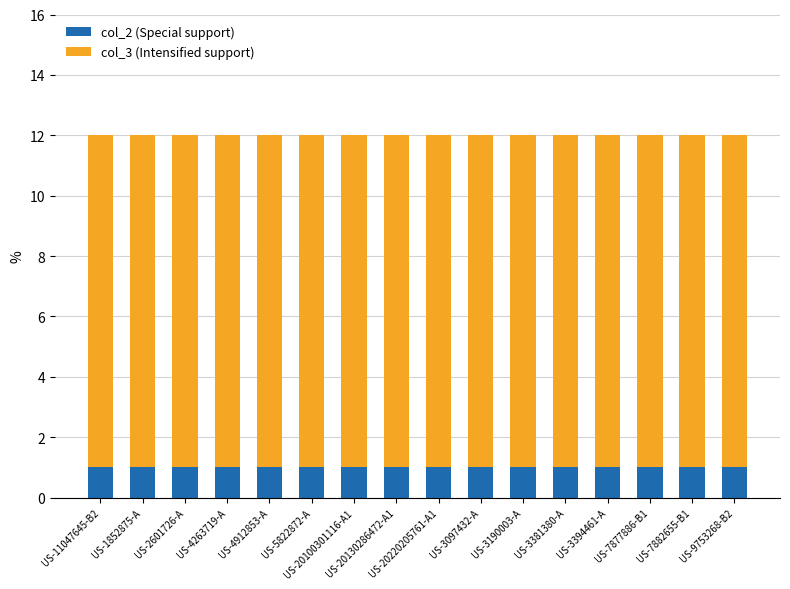

What is the sum of all col_2 (Special support) values?

16